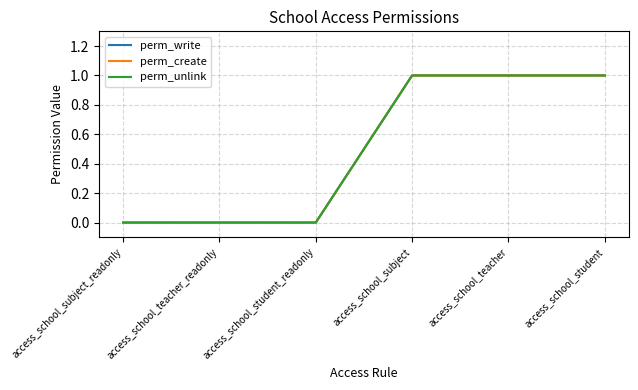

Does the chart have visible grid lines?

Yes